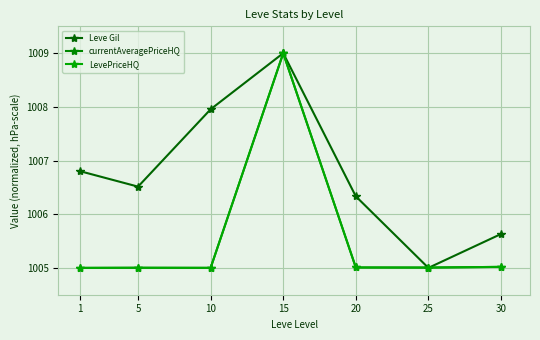

What is the difference between the maximum and minimum values in the Leve Gil series?

4.0